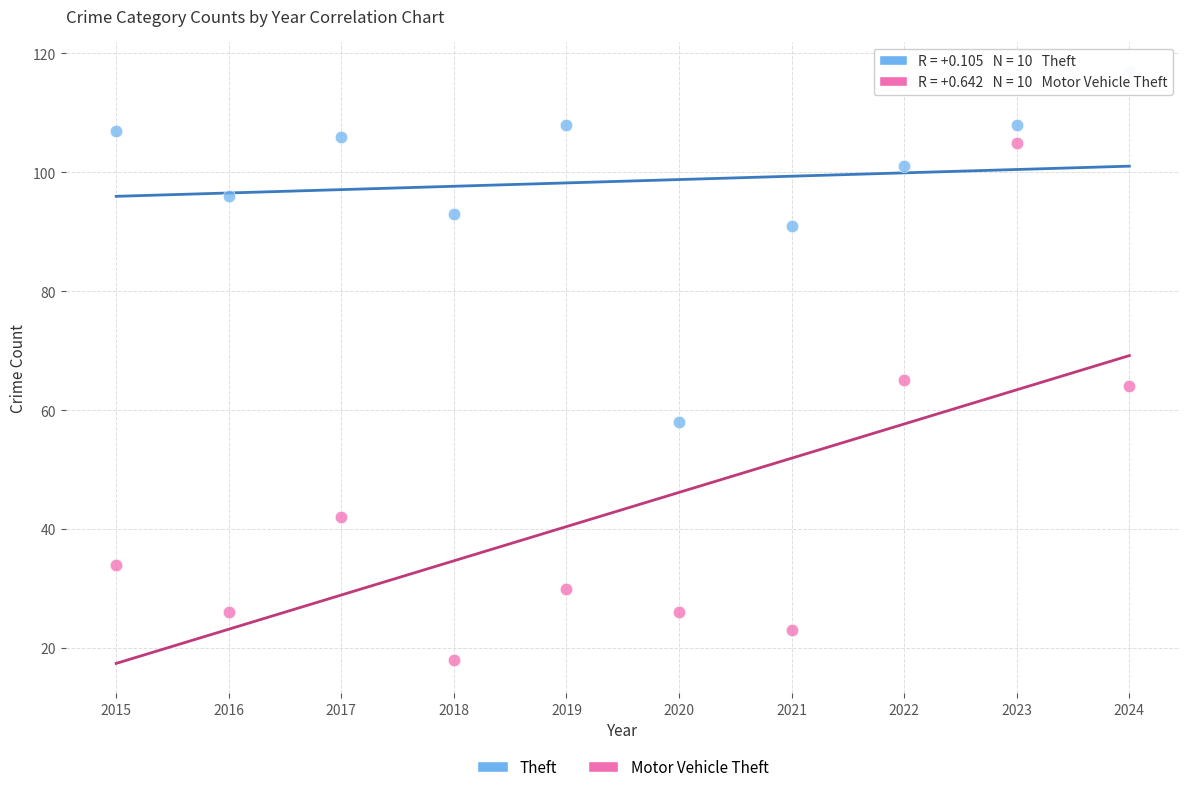

What are all the series names shown in the legend?

Theft, Motor Vehicle Theft